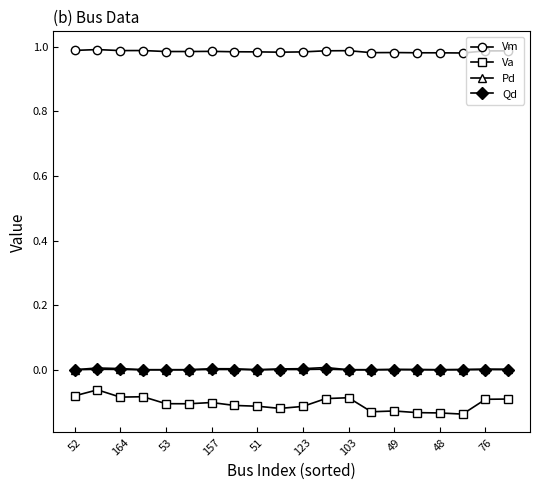

True or false: Va and Pd cross at least once.

False